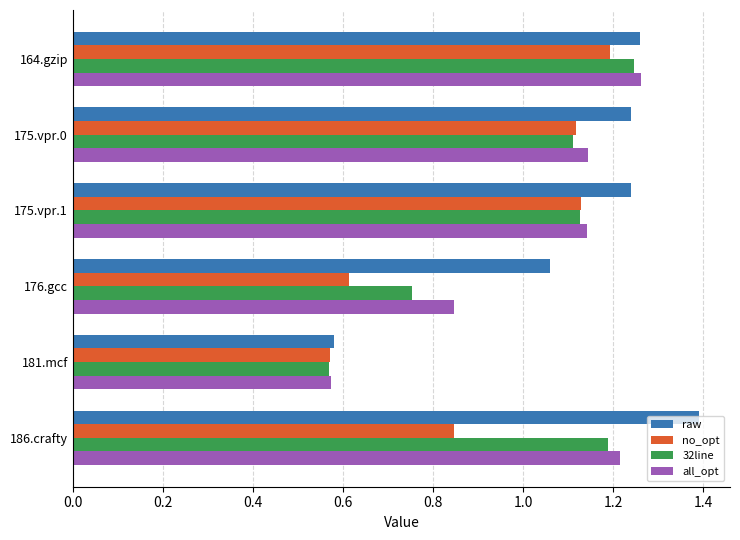

Which series has the widest spread of values?

raw